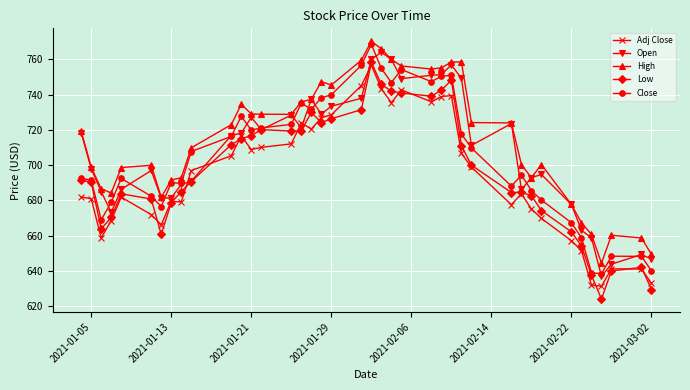

Which series has the largest total across all categories?

High